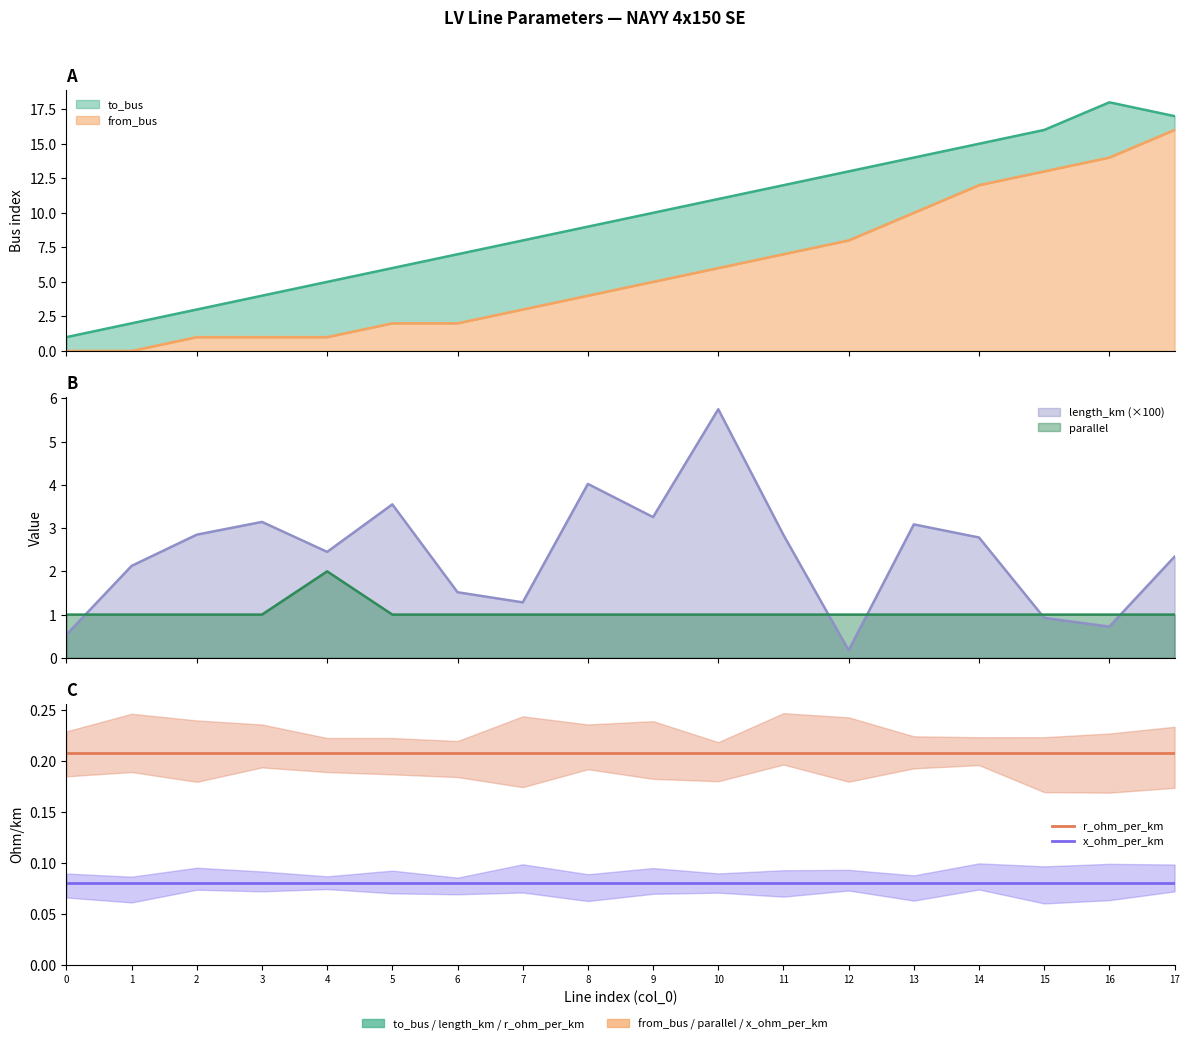

The value of r_ohm_per_km at 10 is 0.3. True or false?

False